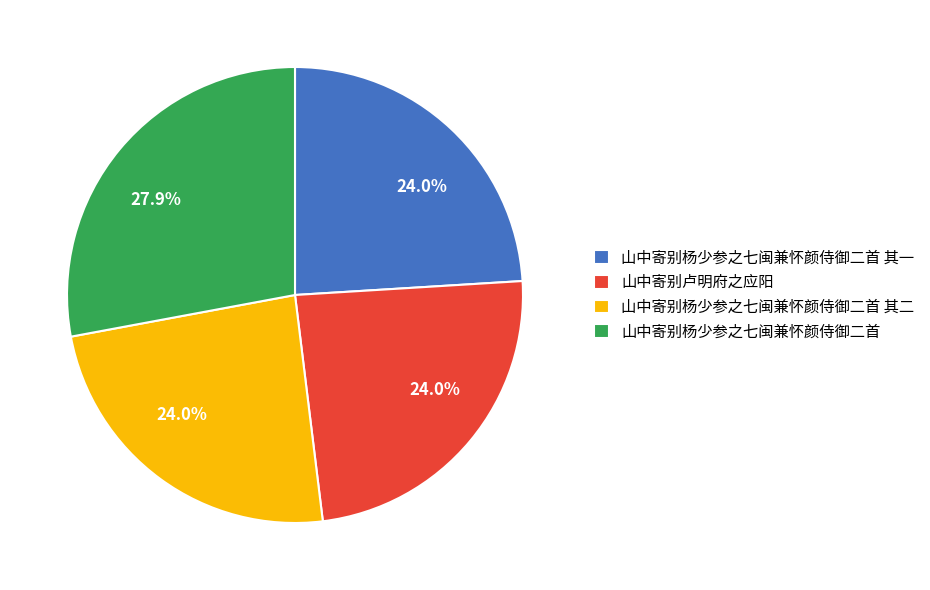

How many segments does this pie chart have?

4